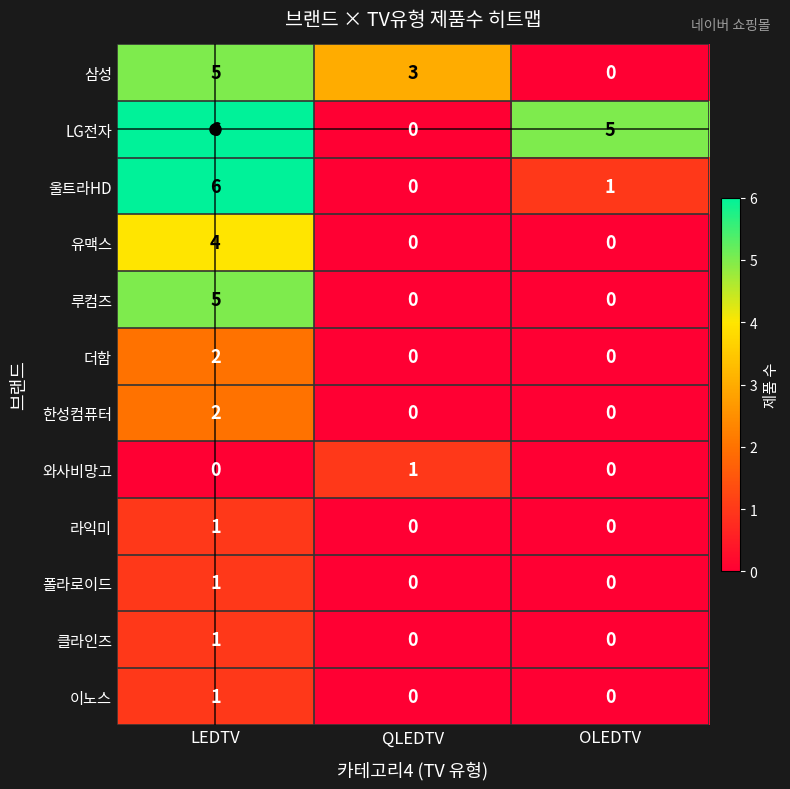

What is the difference between the highest and lowest values at LEDTV?

6